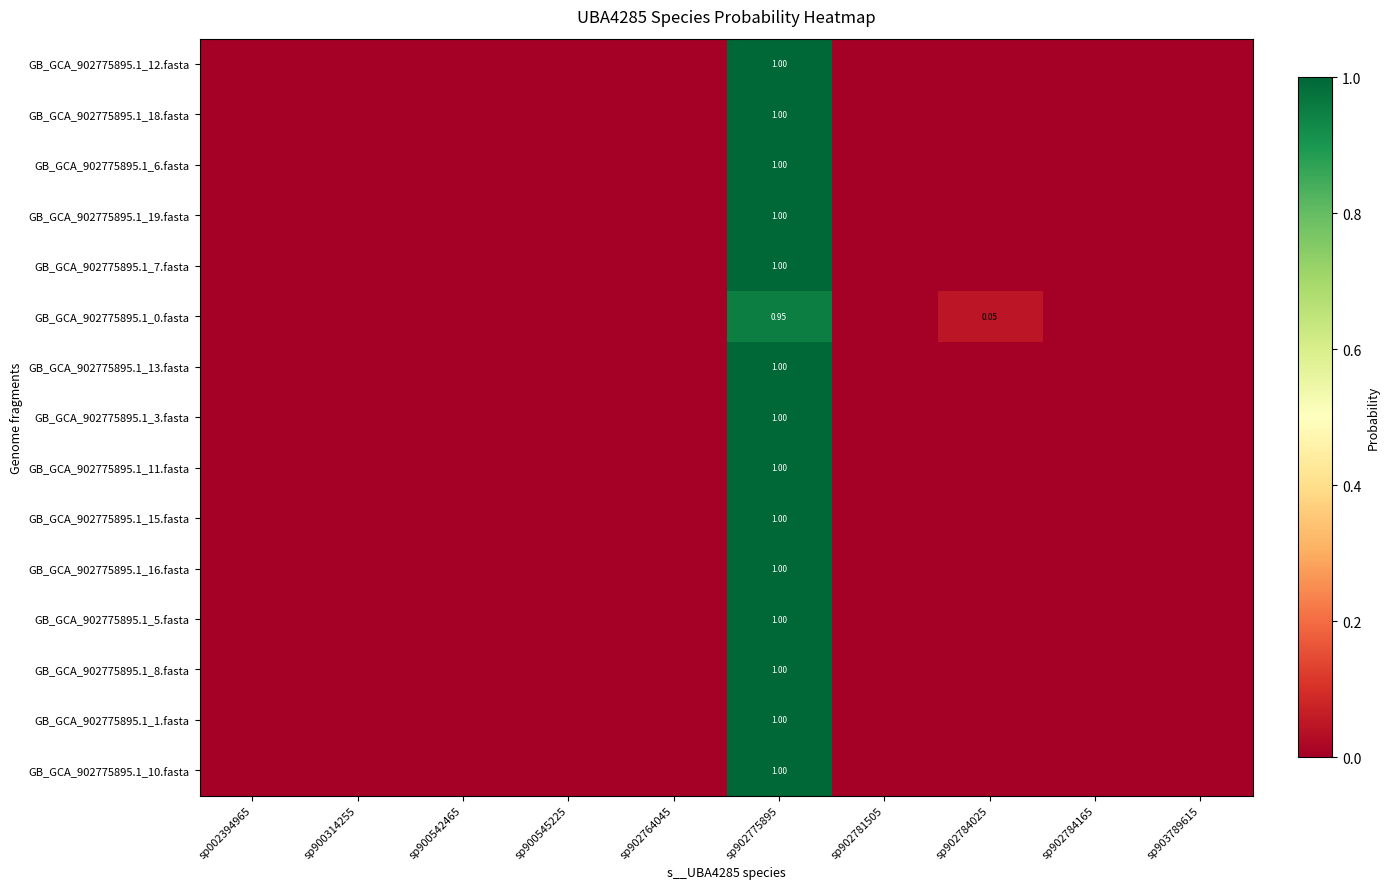

Rank the series by their maximum value, from lowest to highest.

GB_GCA_902775895.1_0.fasta, GB_GCA_902775895.1_12.fasta, GB_GCA_902775895.1_18.fasta, GB_GCA_902775895.1_6.fasta, GB_GCA_902775895.1_19.fasta, GB_GCA_902775895.1_7.fasta, GB_GCA_902775895.1_13.fasta, GB_GCA_902775895.1_3.fasta, GB_GCA_902775895.1_11.fasta, GB_GCA_902775895.1_15.fasta, GB_GCA_902775895.1_16.fasta, GB_GCA_902775895.1_5.fasta, GB_GCA_902775895.1_8.fasta, GB_GCA_902775895.1_1.fasta, GB_GCA_902775895.1_10.fasta